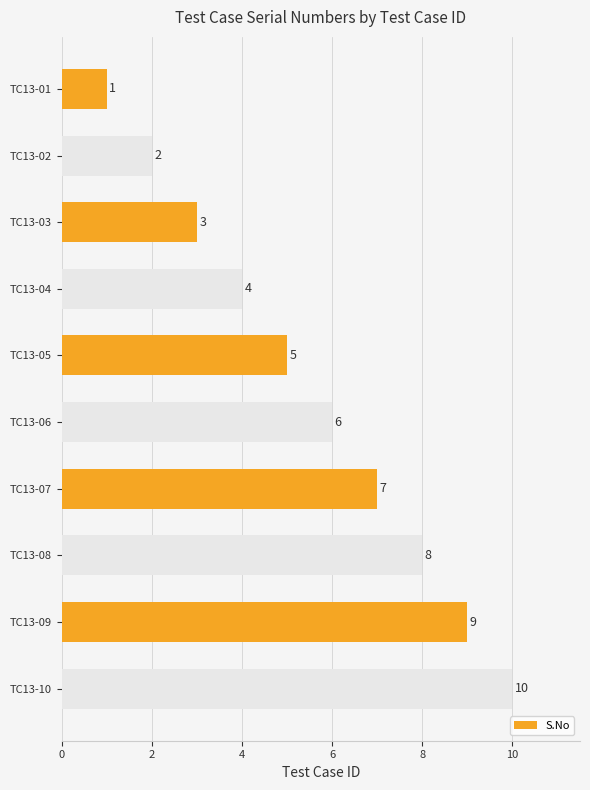

List the labels in order of value, largest first.

TC13-10, TC13-09, TC13-08, TC13-07, TC13-06, TC13-05, TC13-04, TC13-03, TC13-02, TC13-01